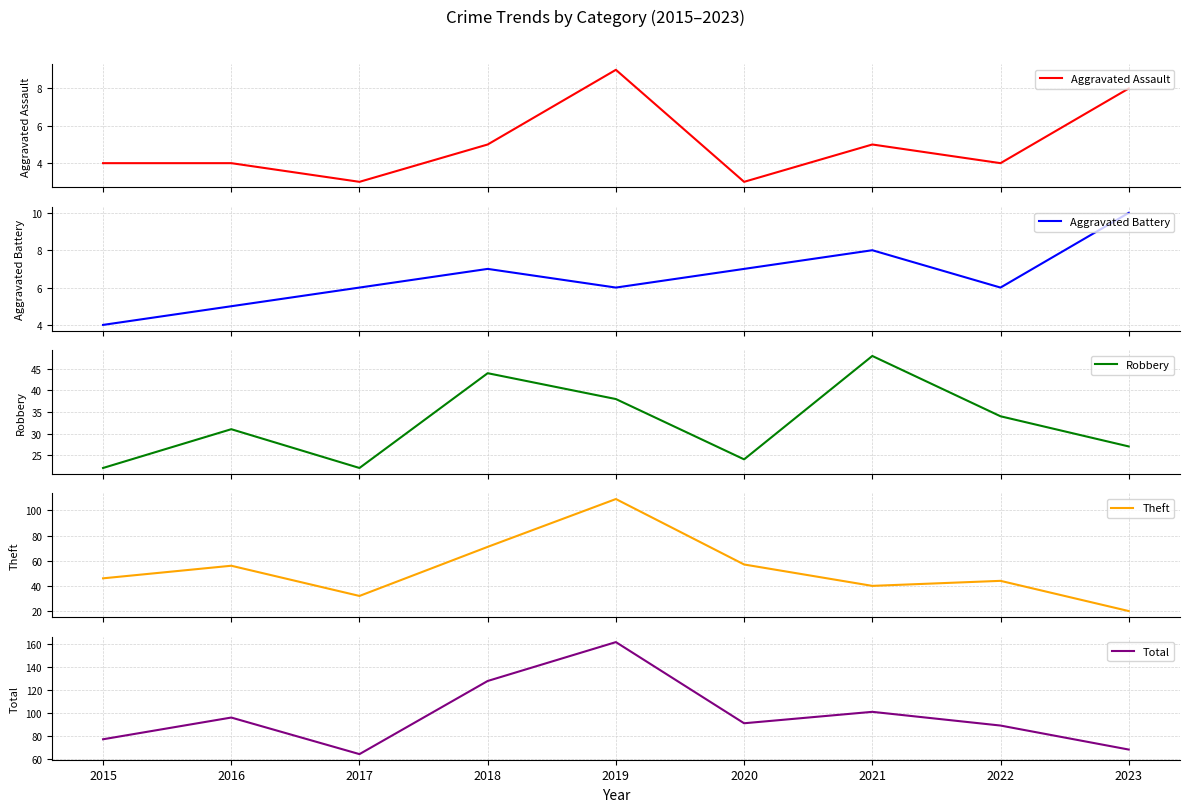

How many interior local valleys does the Theft series have?

2